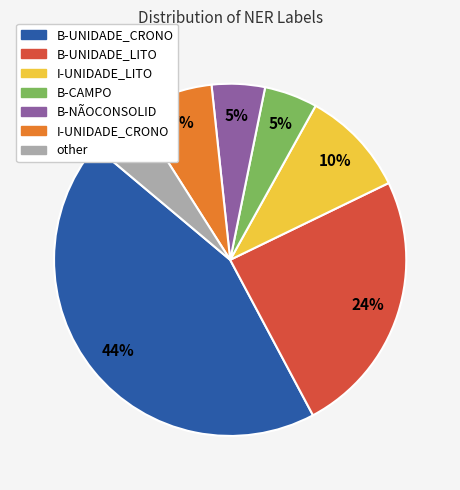

The I-UNIDADE_LITO slice represents 10% of the pie. True or false?

True